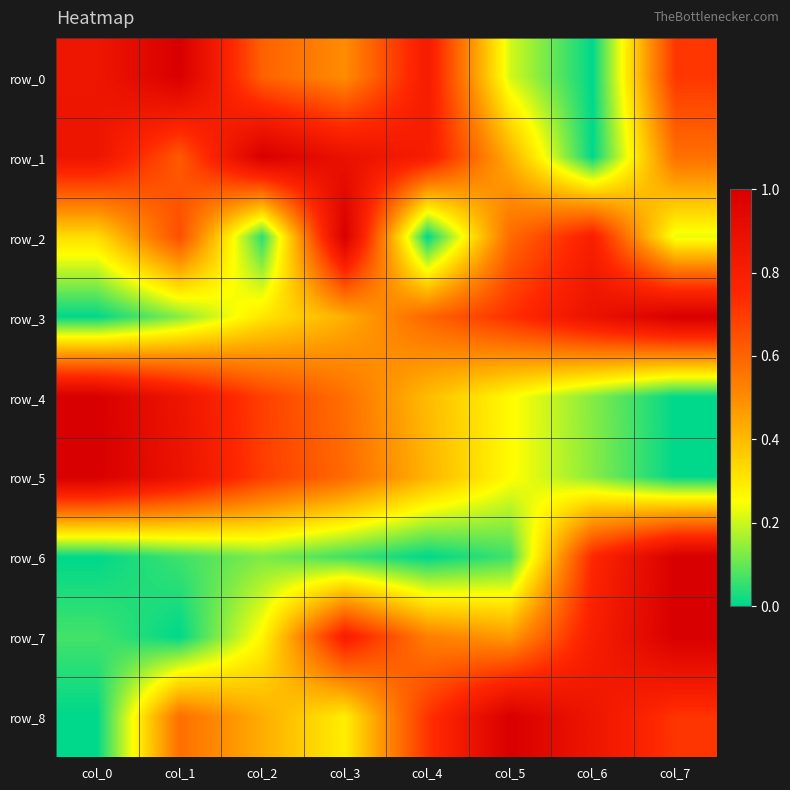

Rank the series by their maximum value, from highest to lowest.

row_0, row_1, row_2, row_3, row_4, row_5, row_6, row_7, row_8